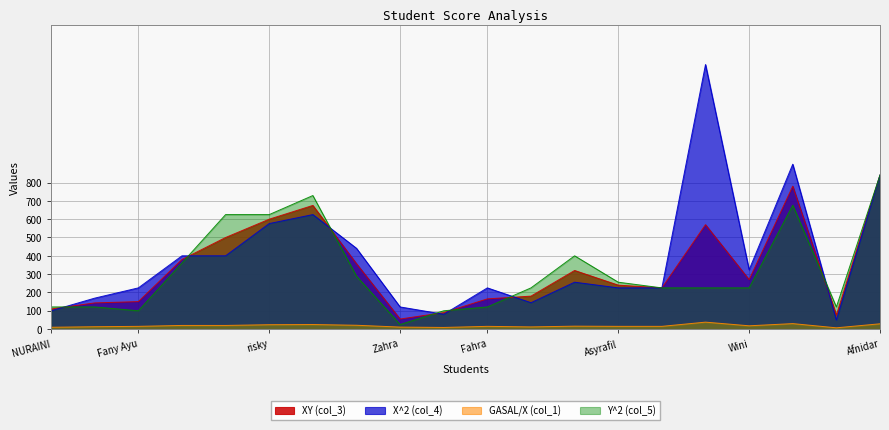

What is the label of the 6th point from the right?

Sevani